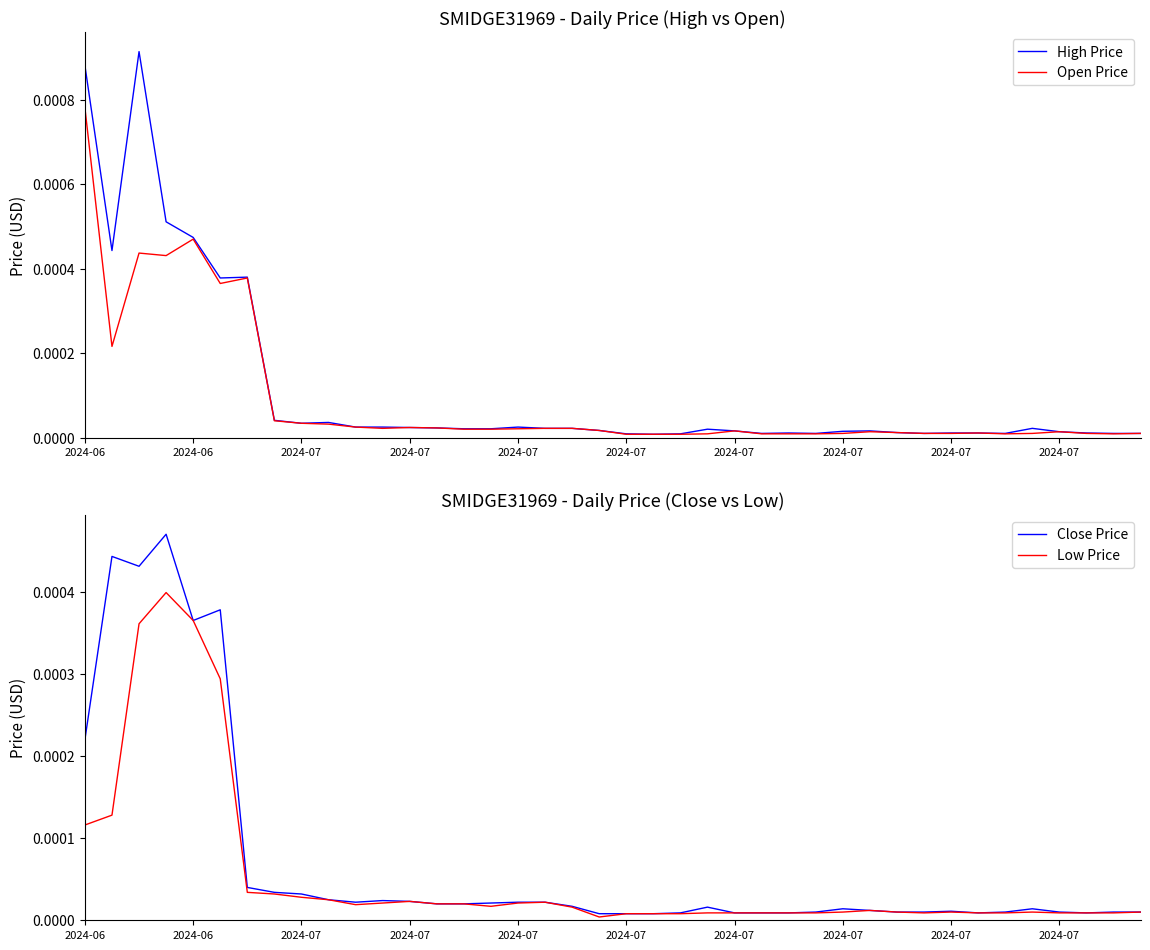

Which series changed the most between 2024-07 and 16?

Open Price